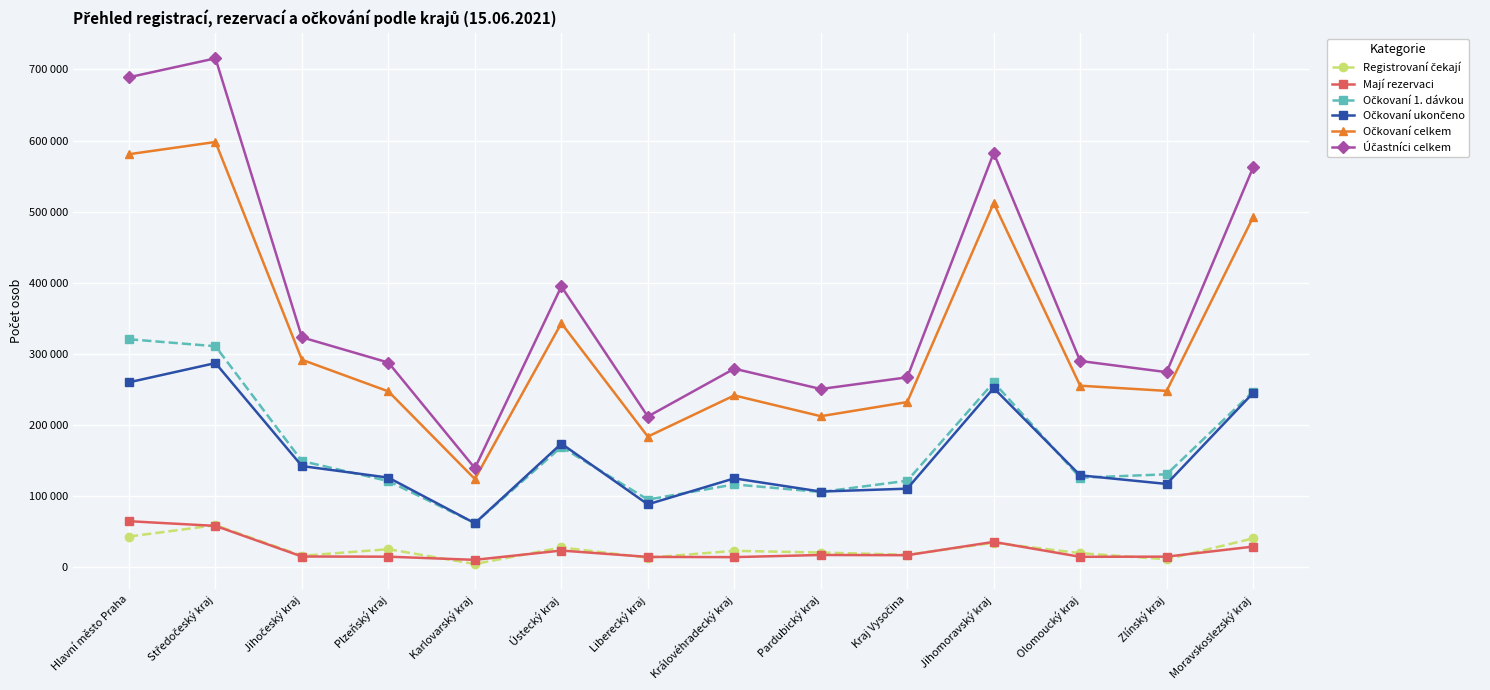

True or false: Registrovaní čekají has a value of 6773 at Karlovarský kraj.

False